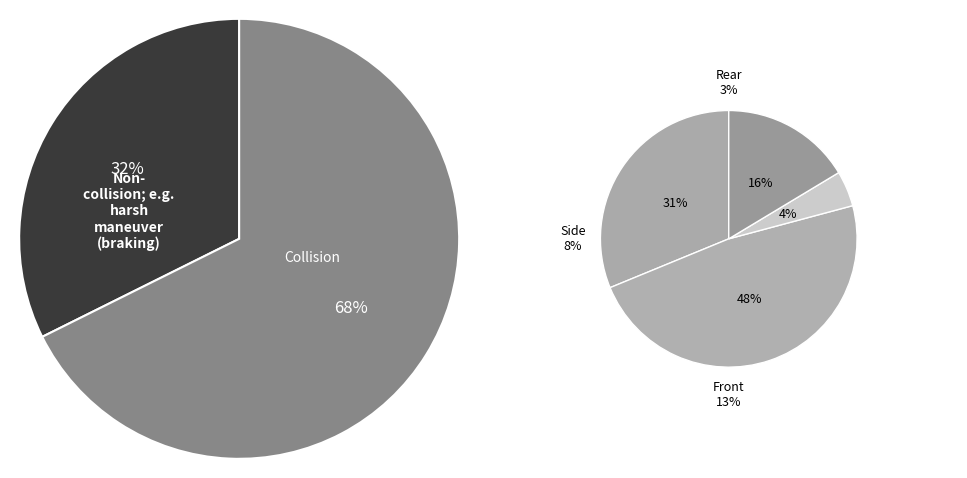

Is 912 the majority of the pie?

No